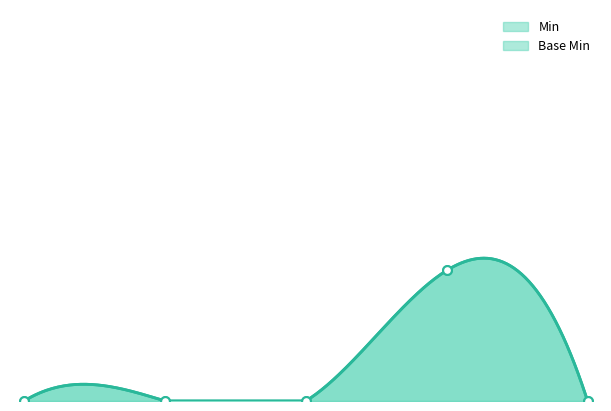

Which series has the widest spread of Y values?

Min